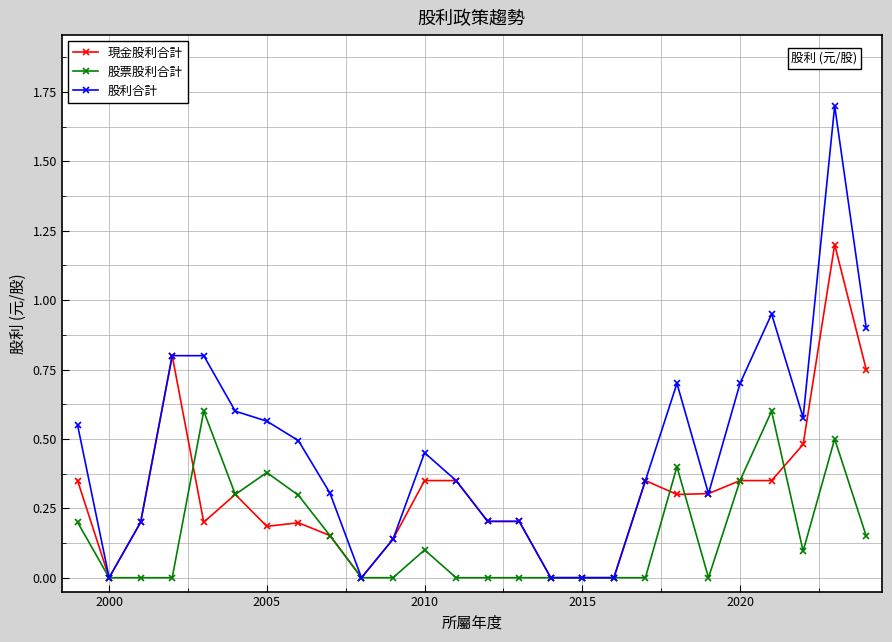

Which series has the largest total across all categories?

股利合計